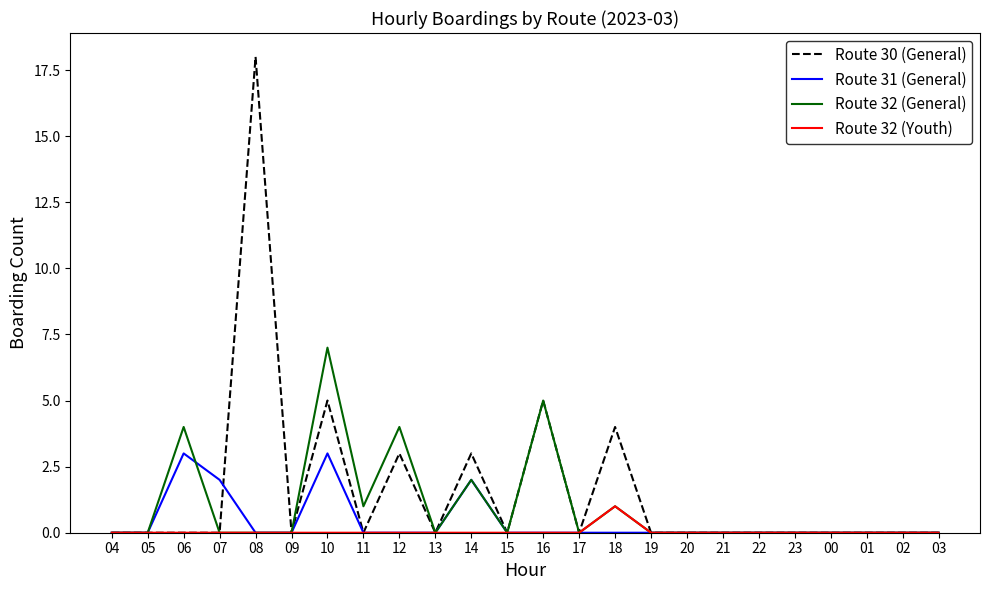

What are all the series names shown in the legend?

Route 30 (General), Route 31 (General), Route 32 (General), Route 32 (Youth)